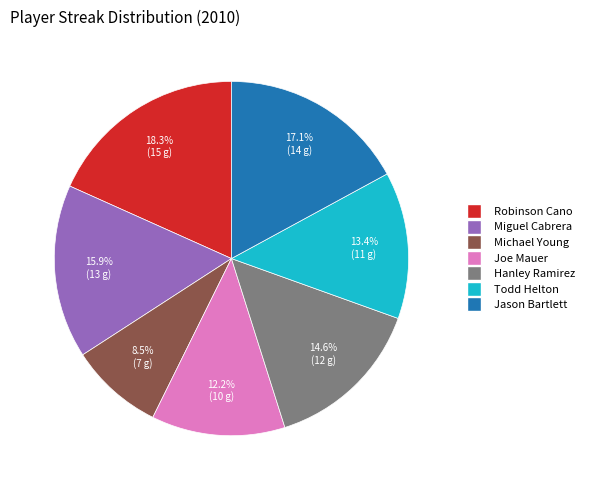

Is there a majority slice in this chart?

No